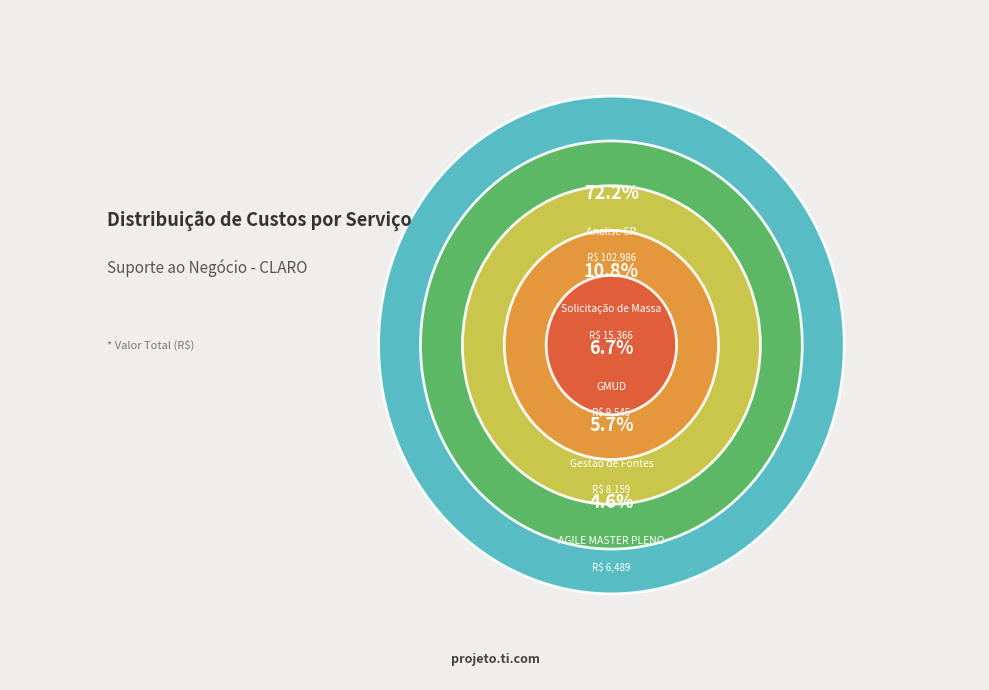

Which has a higher value, AGILE MASTER PLENO or Solicitação de Massa?

Solicitação de Massa